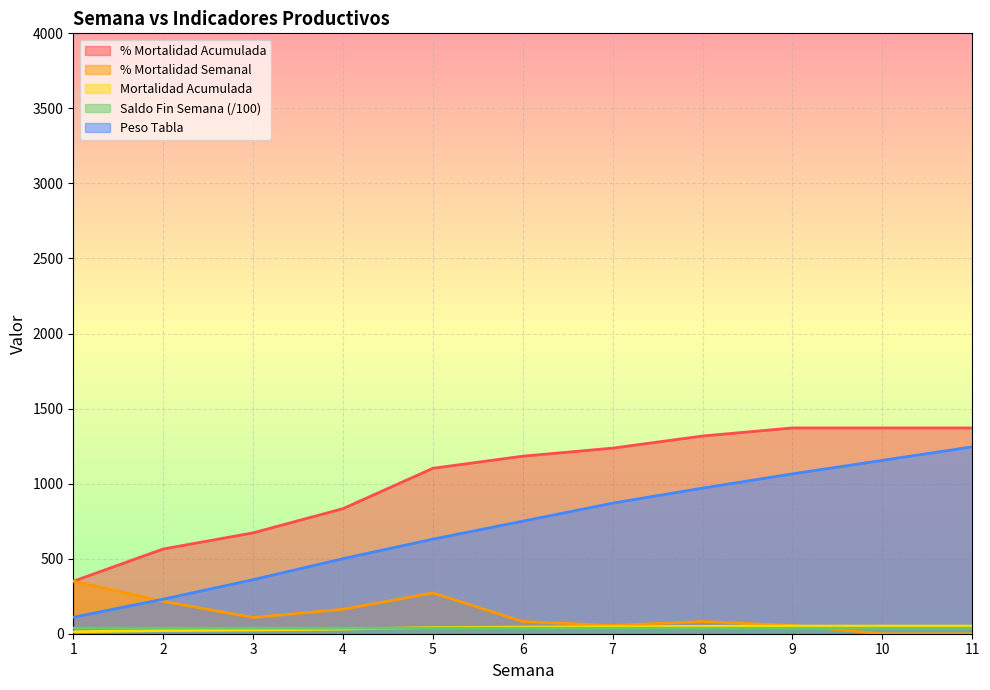

True or false: Mortalidad Acumulada and % Mortalidad Acumulada intersect in this chart.

False